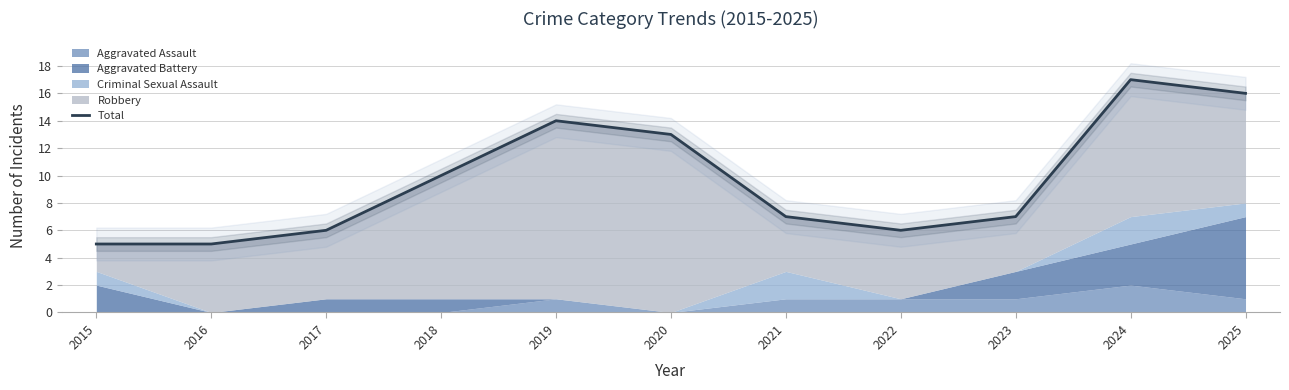

Between 2021 and 2022, which is larger?

2021